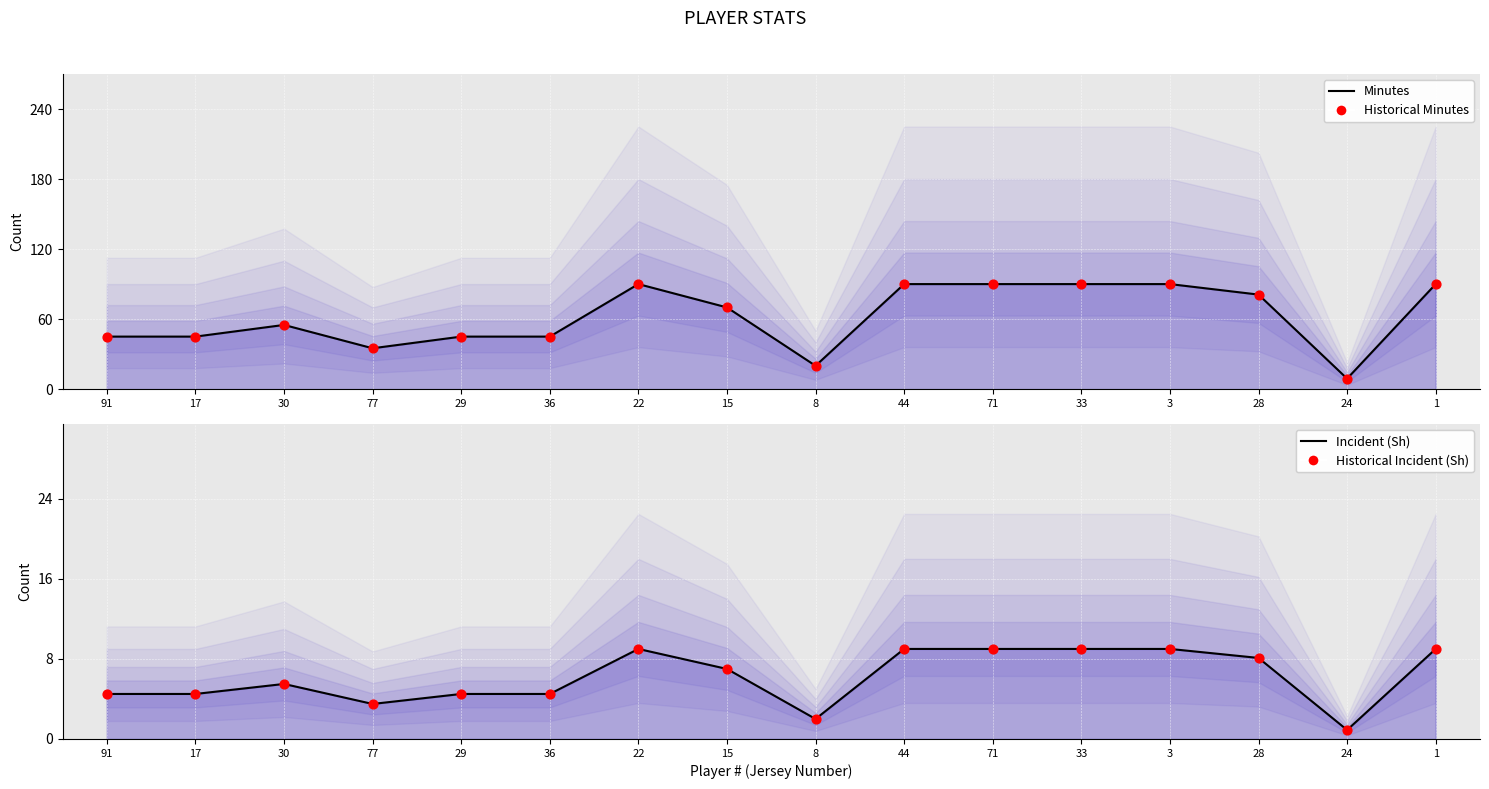

At how many categories does at least one series exceed 40?

13